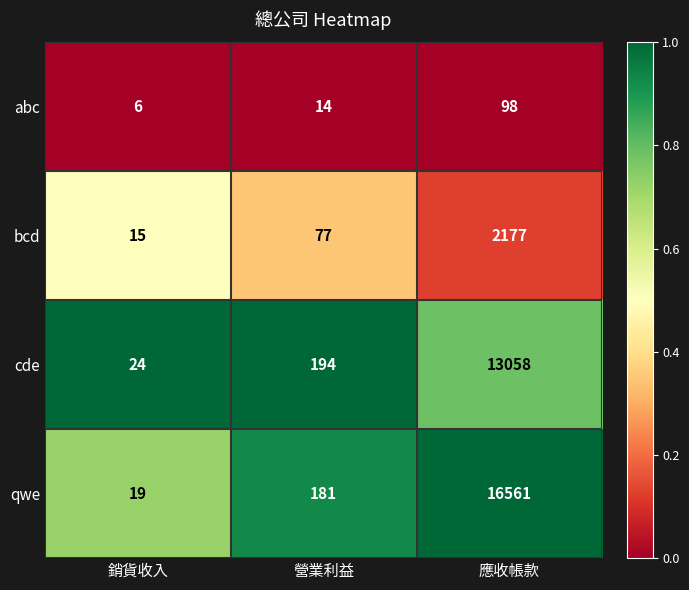

Read the cde value at 營業利益.

194